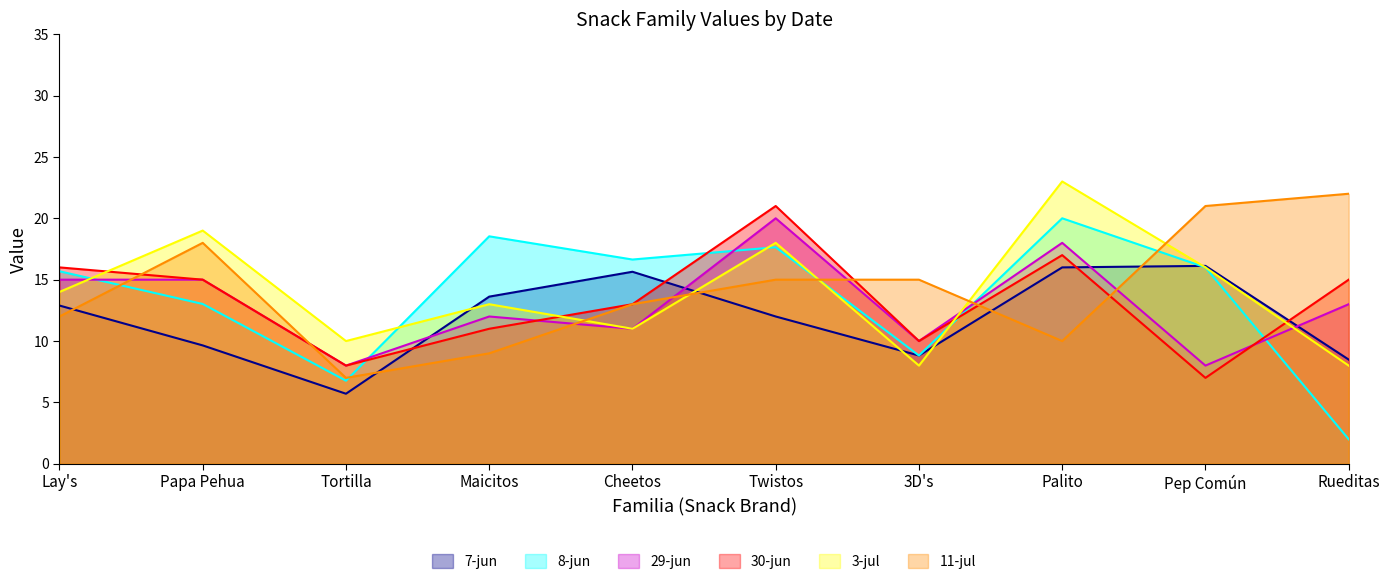

What is the sum of all 3-jul values?

140.0